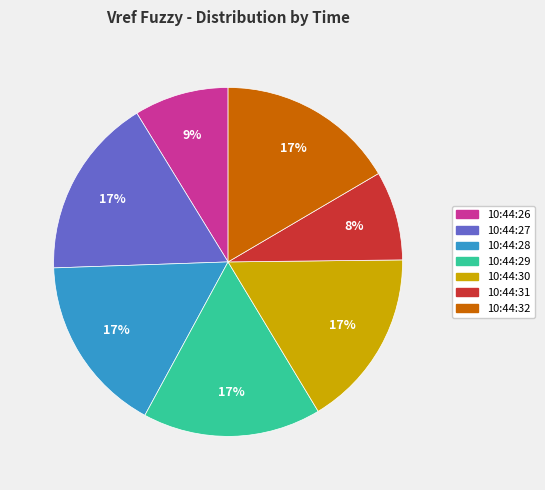

What is the ratio of the value at 10:44:30 to the value at 10:44:26?

1.9